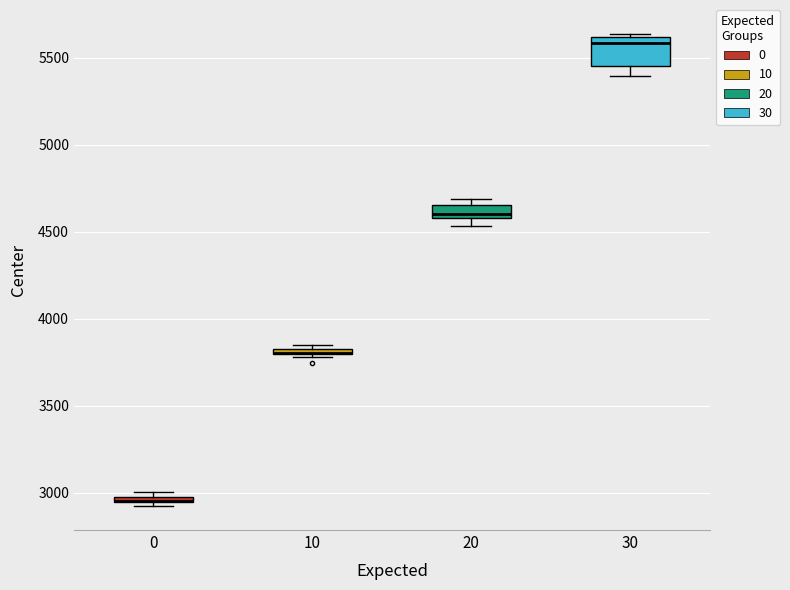

Comparing the boxes themselves (not the whiskers), which one is the tallest?

30